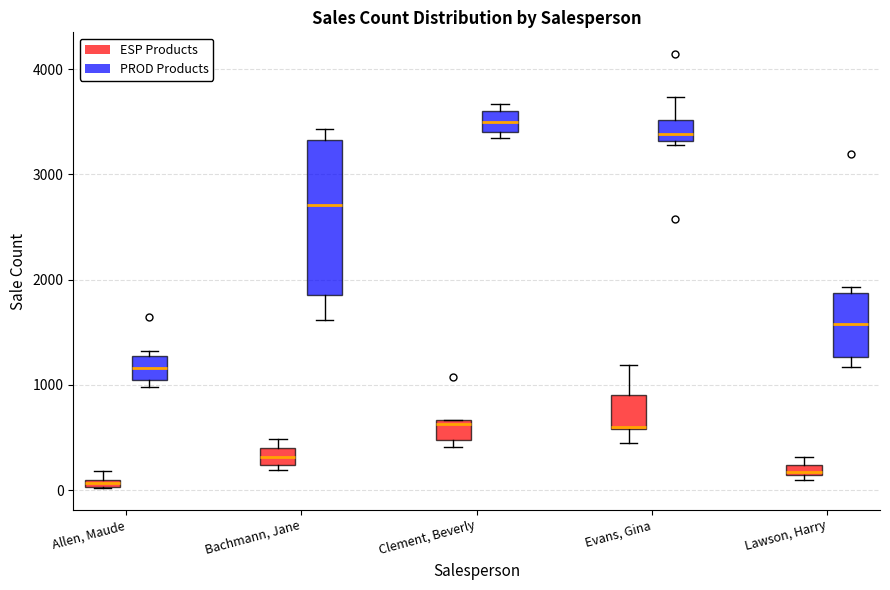

Which box has the highest median line?

Clement, Beverly (PROD Products)